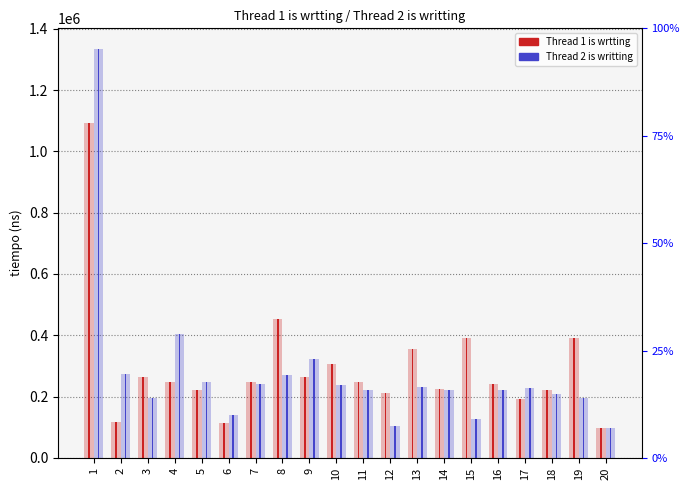

Rank the series at 2 from highest to lowest value.

Thread 2 is writting, Thread 1 is wrtting